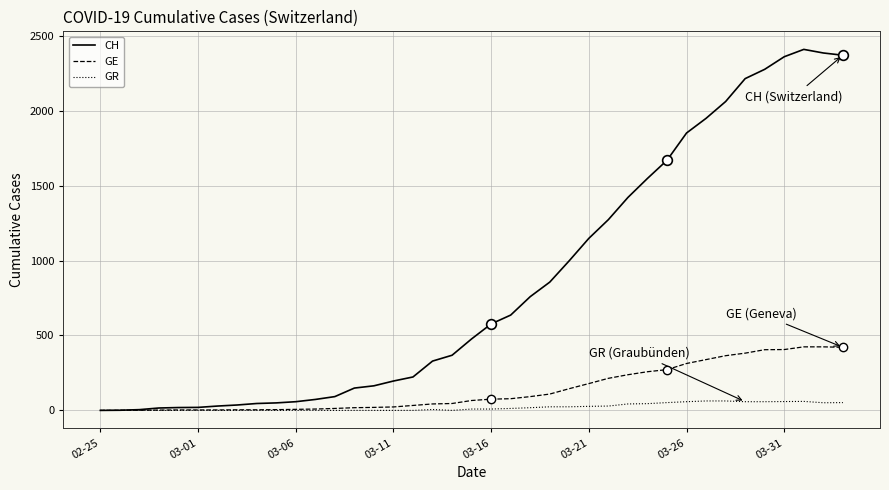

Which series has the widest spread of values?

CH